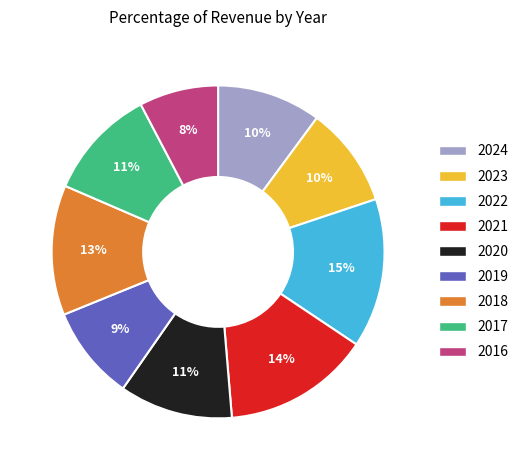

Is there a majority slice in this chart?

No